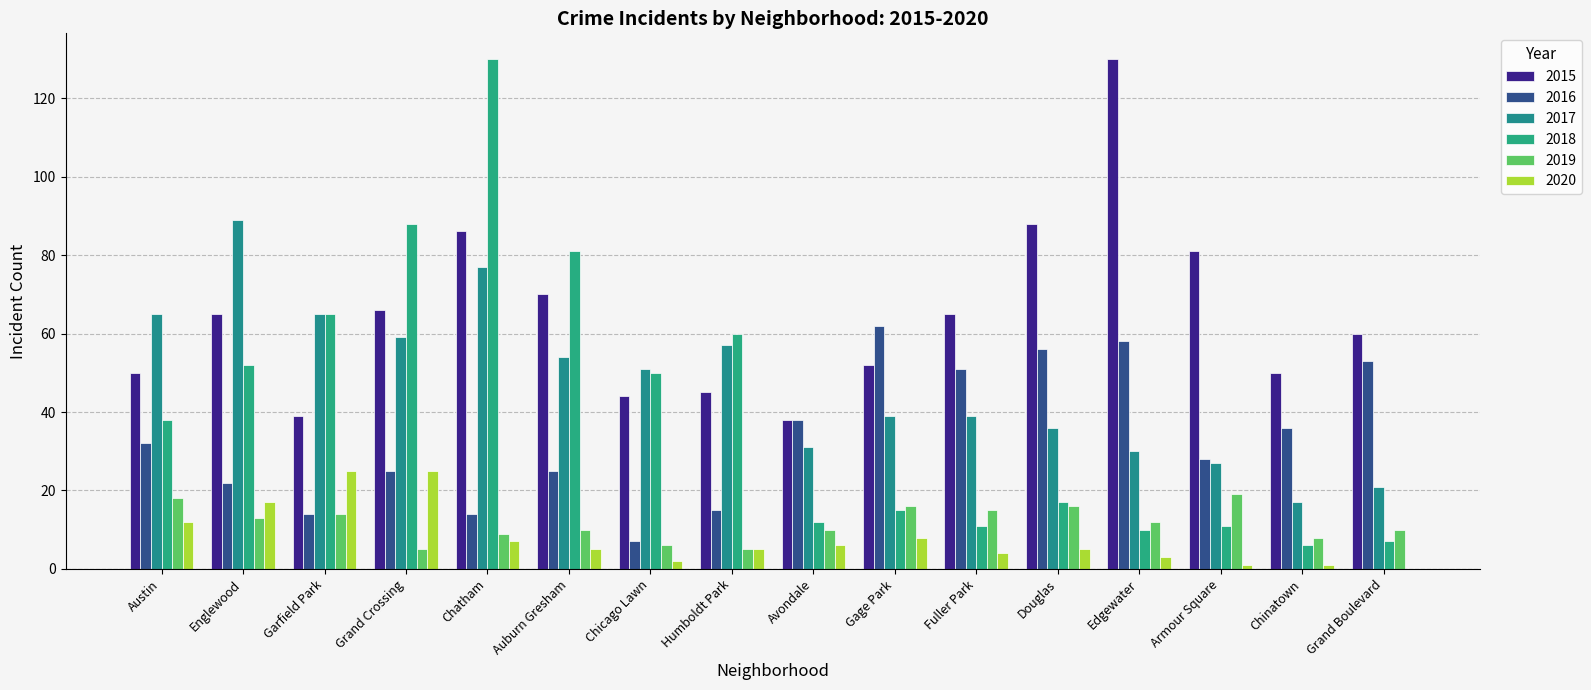

Reading left to right, transcribe all the data shown in this chart.

2015: 50	65	39	66	86	70	44	45	38	52	65	88	130	81	50	60
2016: 32	22	14	25	14	25	7	15	38	62	51	56	58	28	36	53
2017: 65	89	65	59	77	54	51	57	31	39	39	36	30	27	17	21
2018: 38	52	65	88	130	81	50	60	12	15	11	17	10	11	6	7
2019: 18	13	14	5	9	10	6	5	10	16	15	16	12	19	8	10
2020: 12	17	25	25	7	5	2	5	6	8	4	5	3	1	1	0